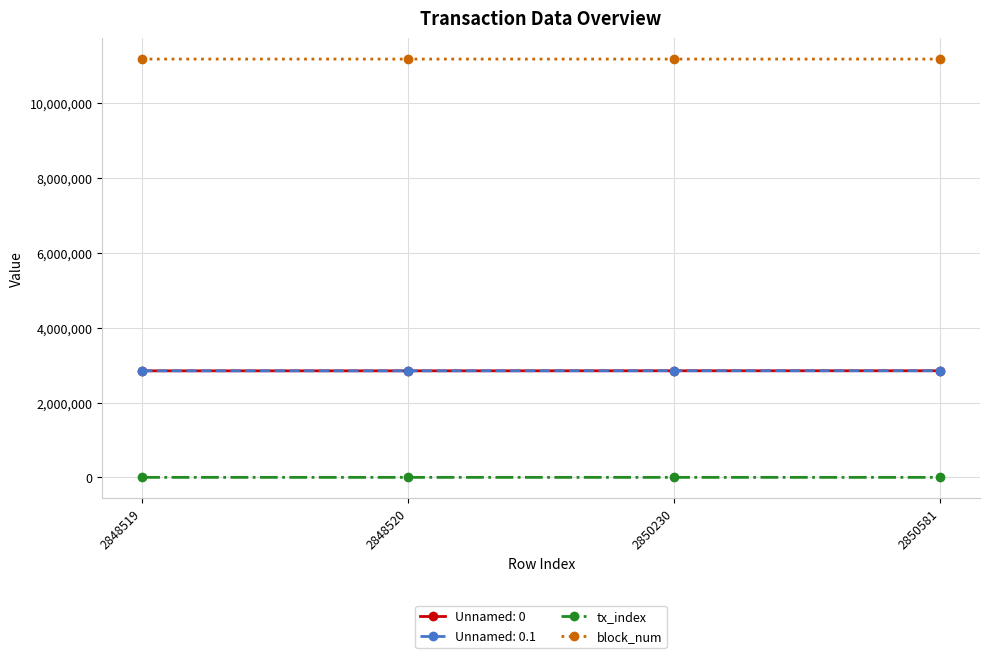

What is the sum of all tx_index values?

338